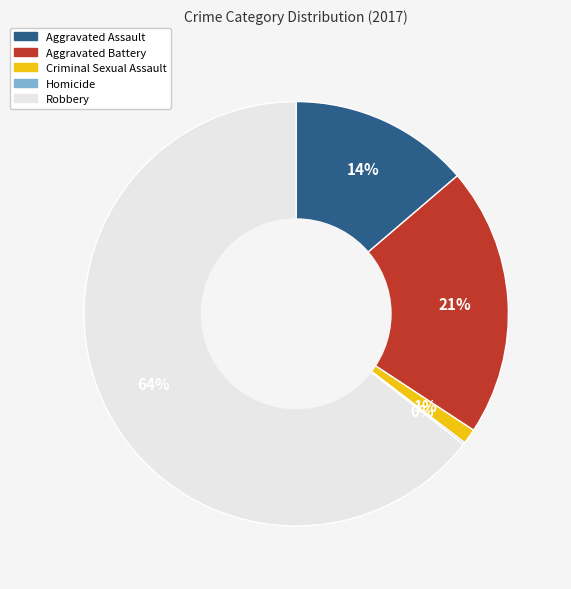

Which has a higher value, Criminal Sexual Assault or Aggravated Battery?

Aggravated Battery